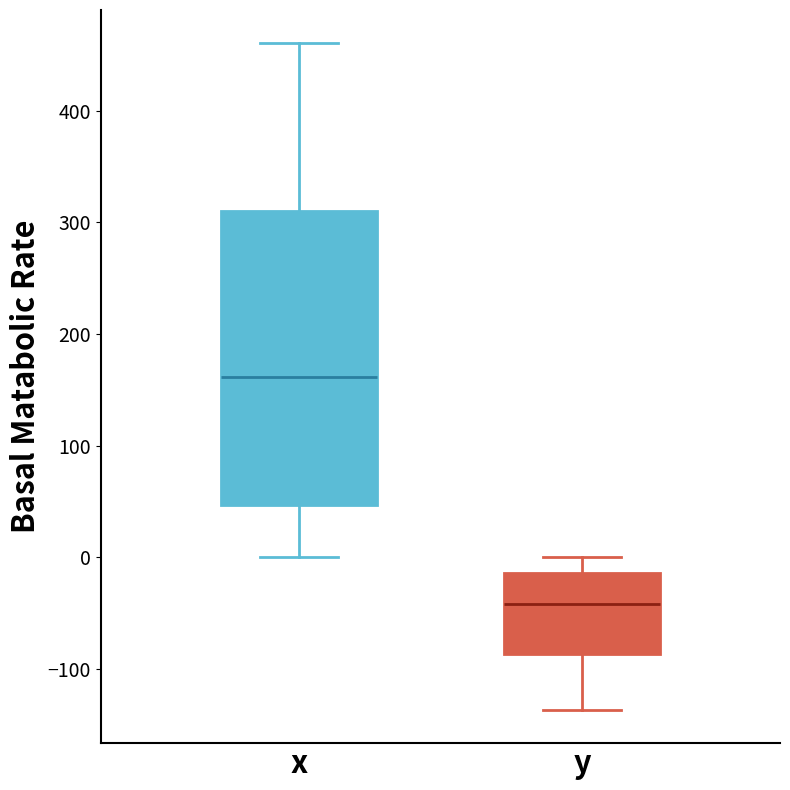

Where does the lower whisker of the box for y end on the y-axis? The values are not printed on the chart, so give them approximately, as read against the axis.

-140